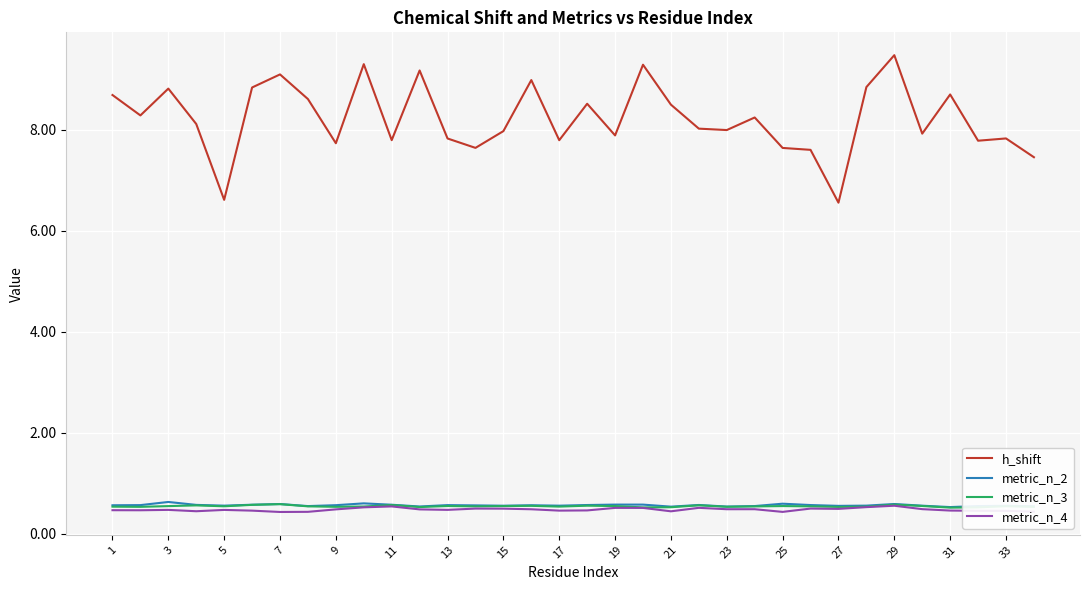

What is the maximum value shown in the chart?

9.5